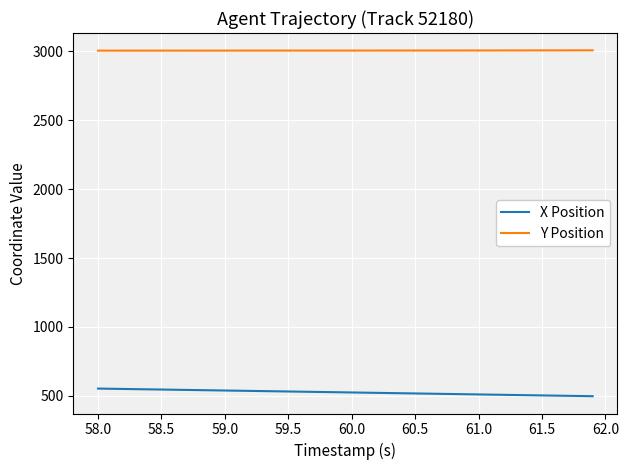

Which series has the largest total across all categories?

Y Position